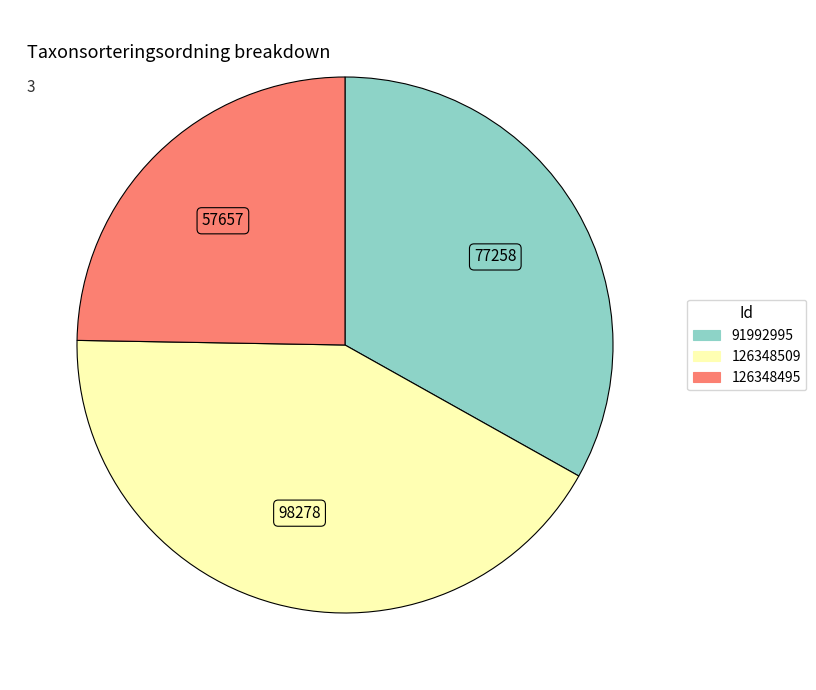

Is it true that 91992995 is 33% of the pie?

True